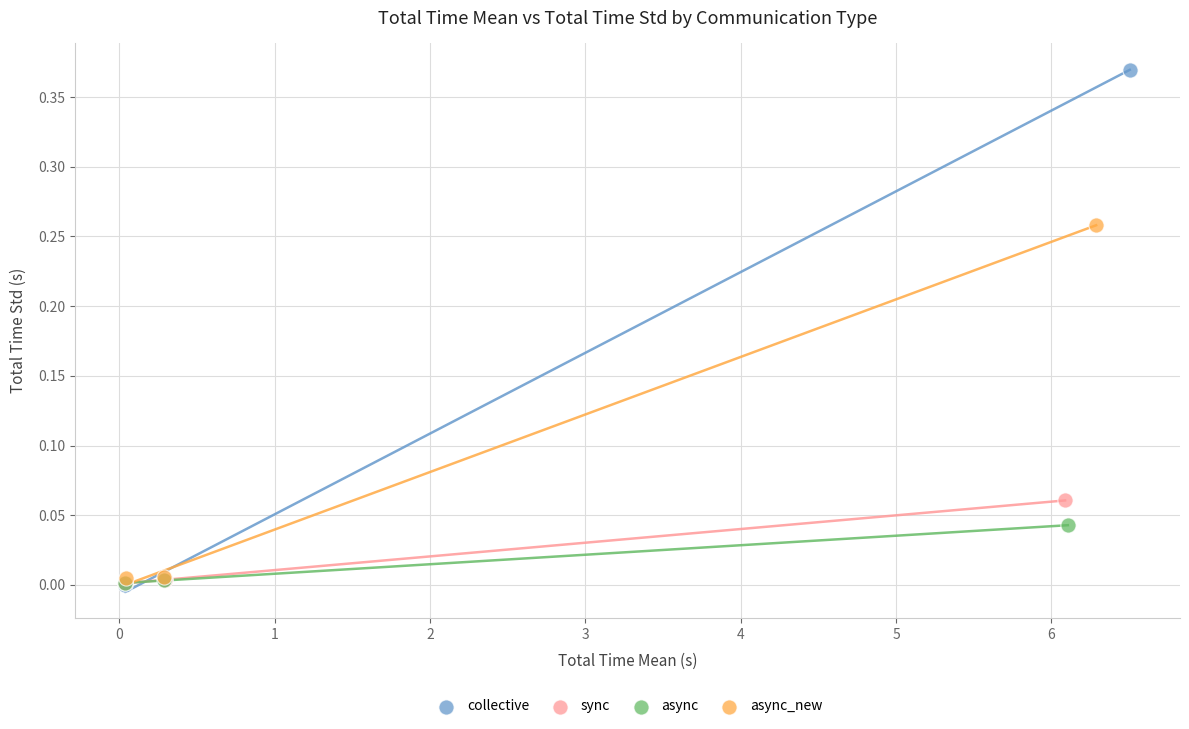

Which series contains the highest Y value?

collective